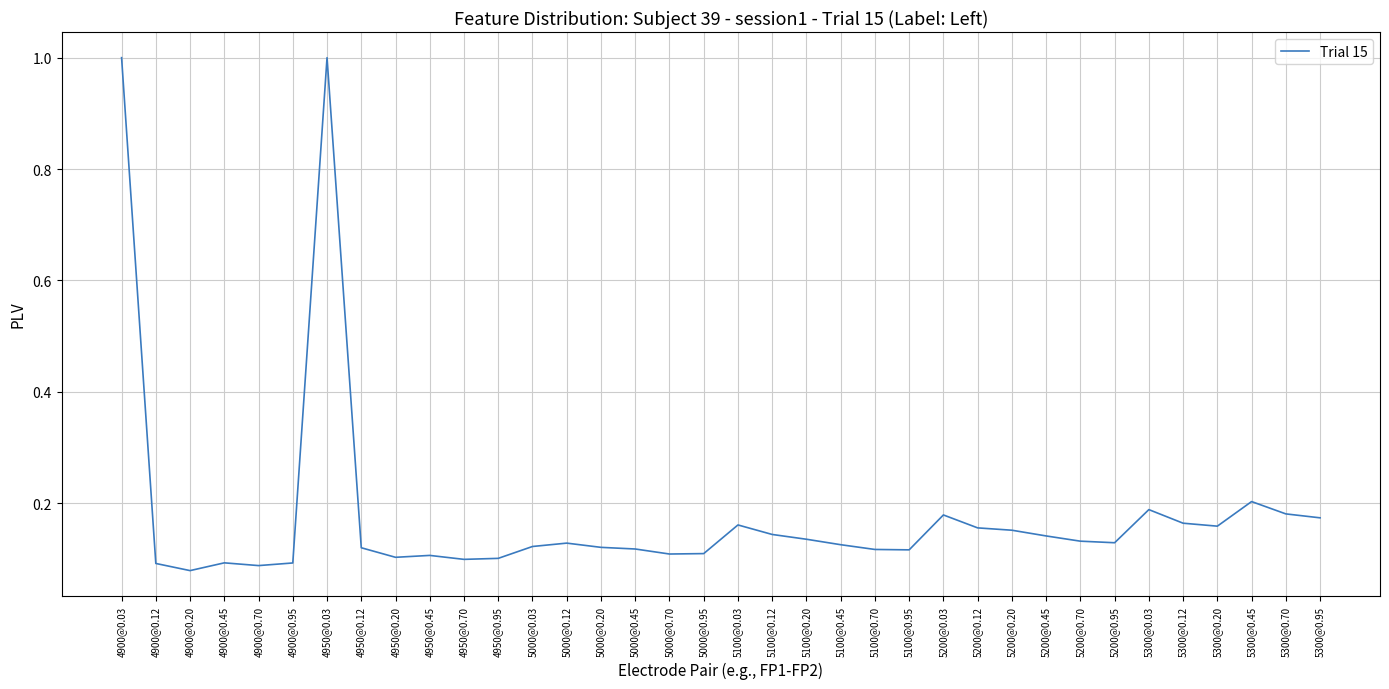

Which has a higher value, 4900@0.45 or 5200@0.03?

5200@0.03